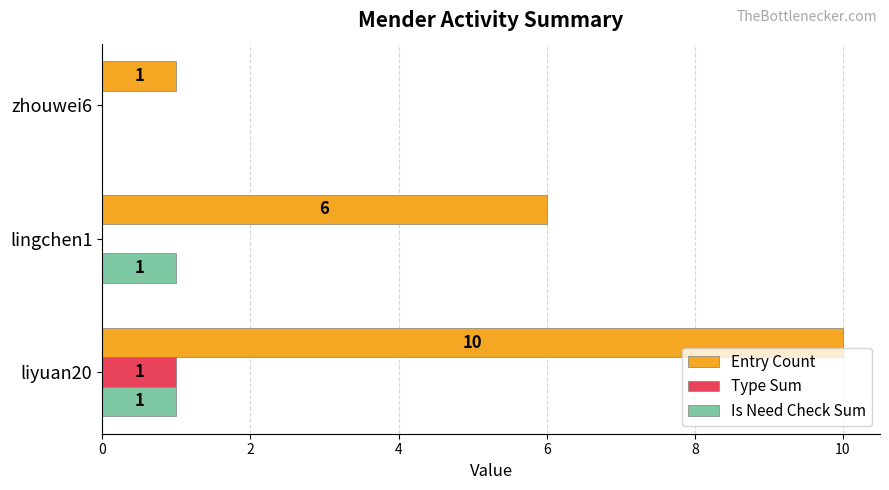

Is it true that Entry Count equals 0 at zhouwei6?

False